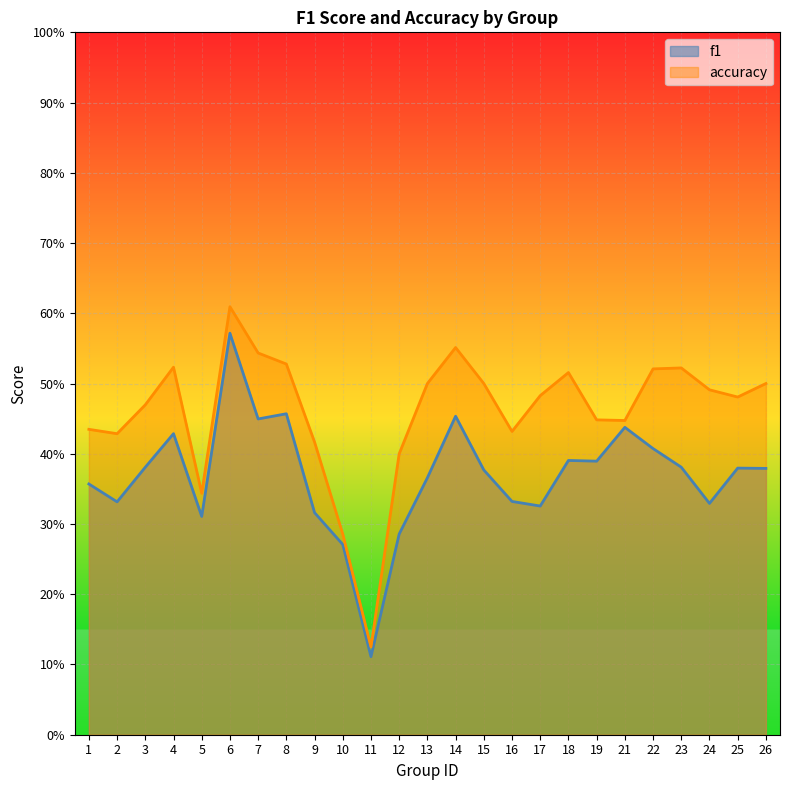

Rank the series at 6 from lowest to highest value.

f1, accuracy